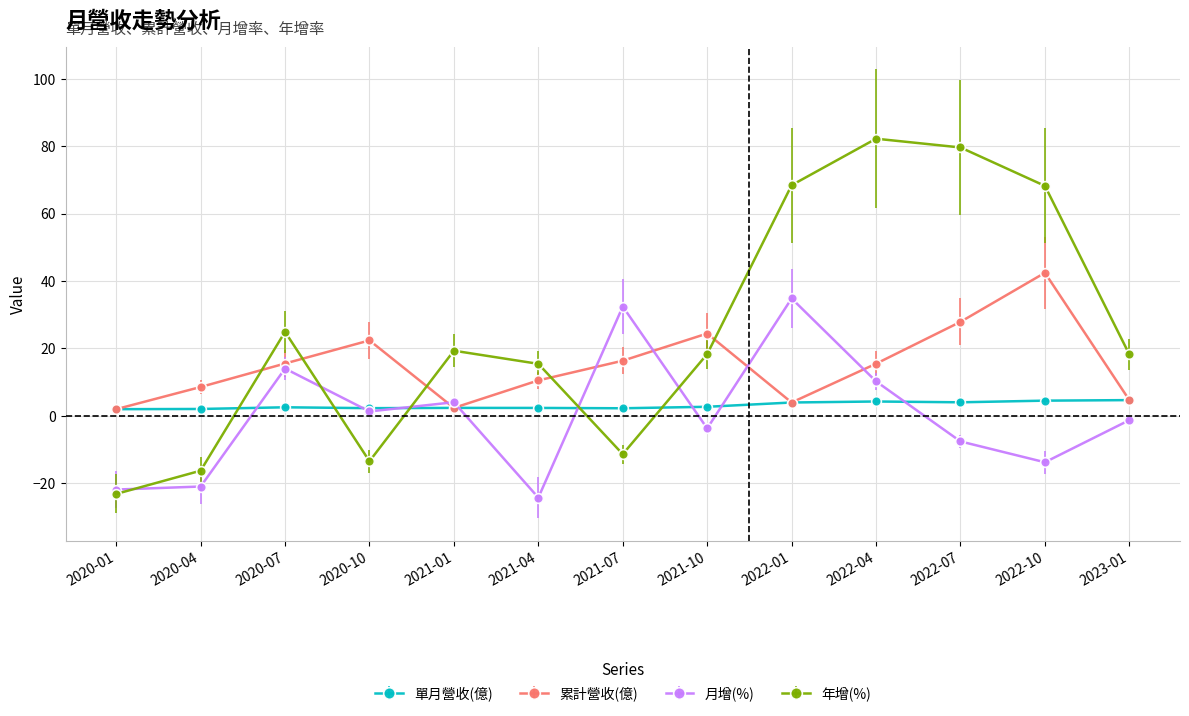

Where does the 月增(%) series first go above -1?

2020-07